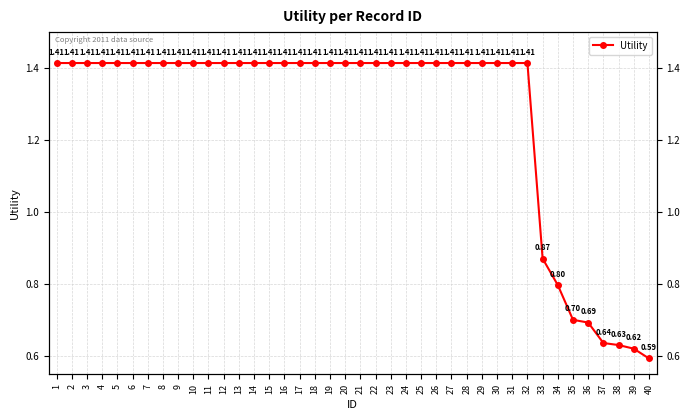

What is the ratio of the value at 18 to the value at 22?

1.0